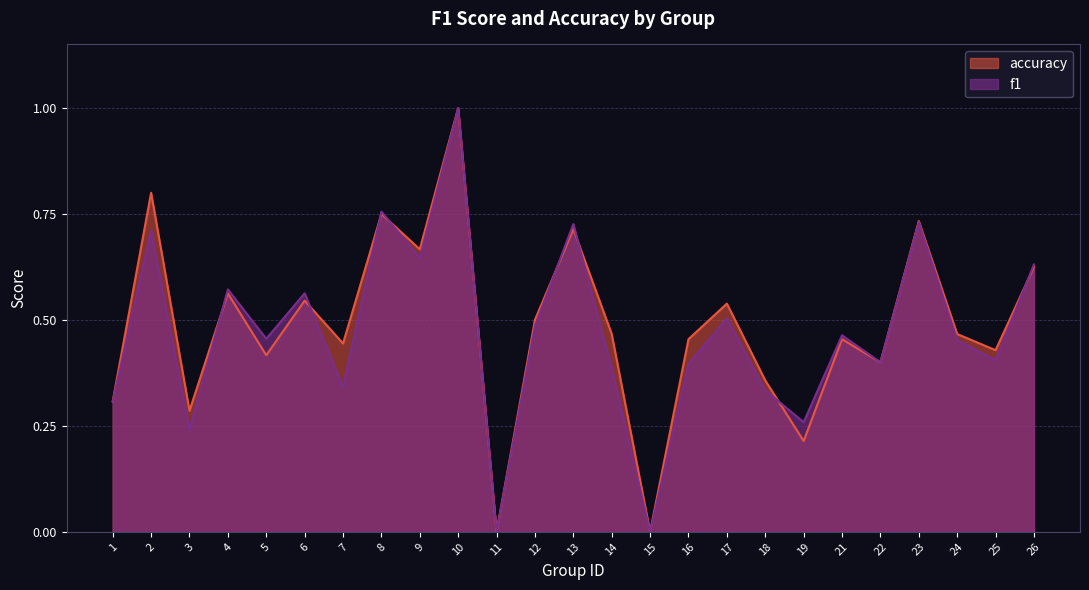

Is the value of f1 at 15 greater than the value of accuracy at 17?

No